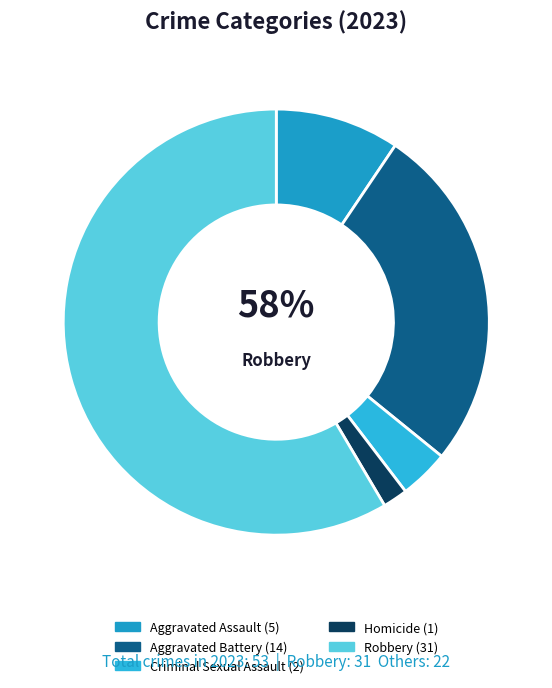

What percentage is the Criminal Sexual Assault slice, to the nearest percent?

4%